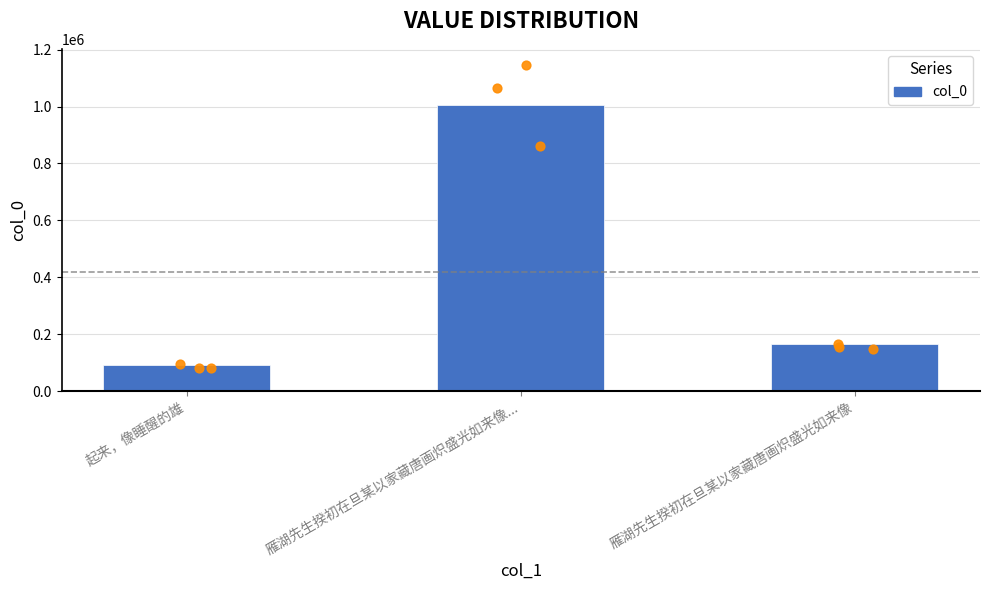

Which has a higher value, 雁湖先生揆初在旦某以家藏唐画炽盛光如来像... or 起来，像睡醒的雄?

雁湖先生揆初在旦某以家藏唐画炽盛光如来像...